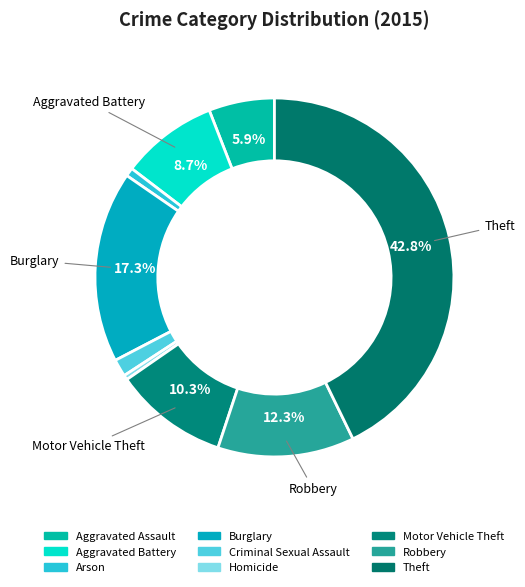

How many slices are in this pie chart?

9